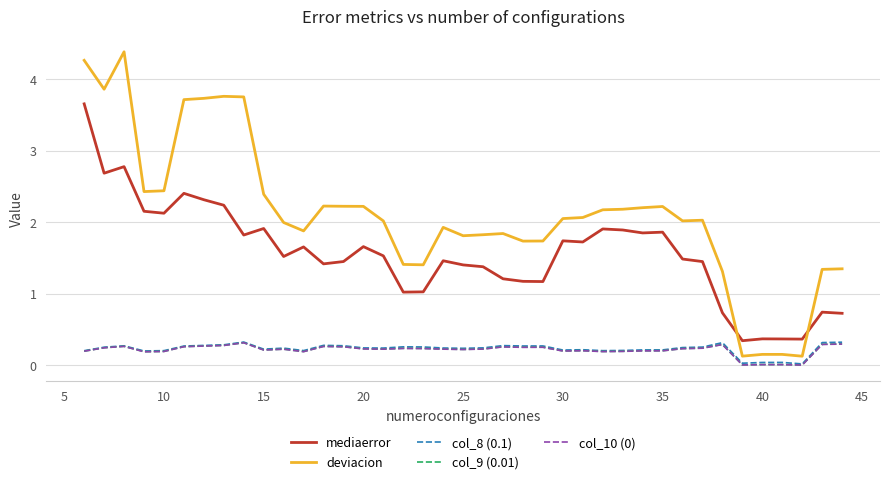

Which series has the widest spread of values?

deviacion